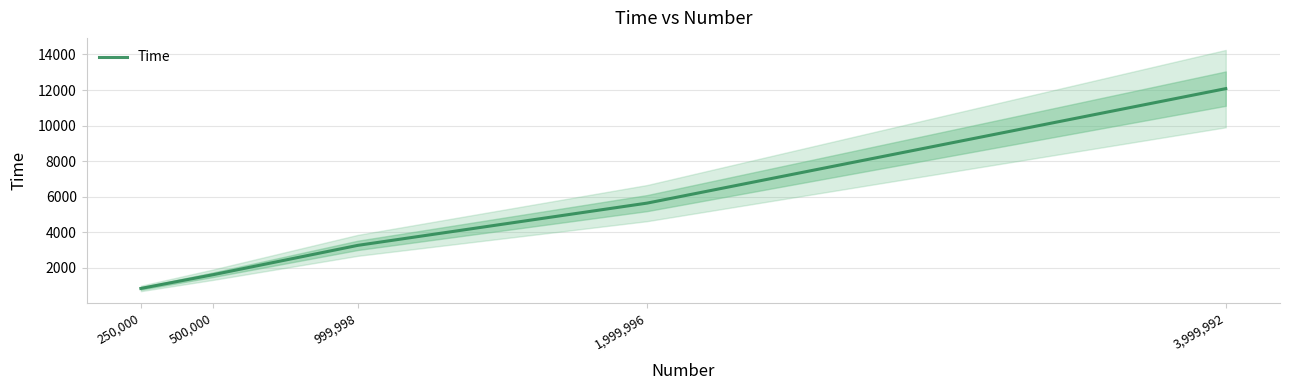

The value at 999,998 is 3270.0. True or false?

True